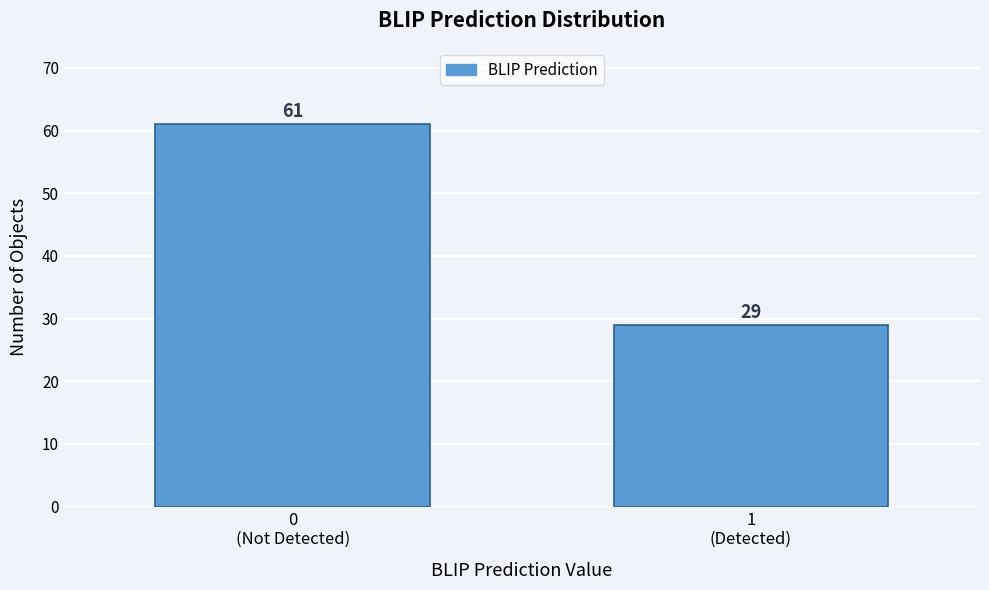

Reading right to left, what are all the values shown in this chart?

29	61